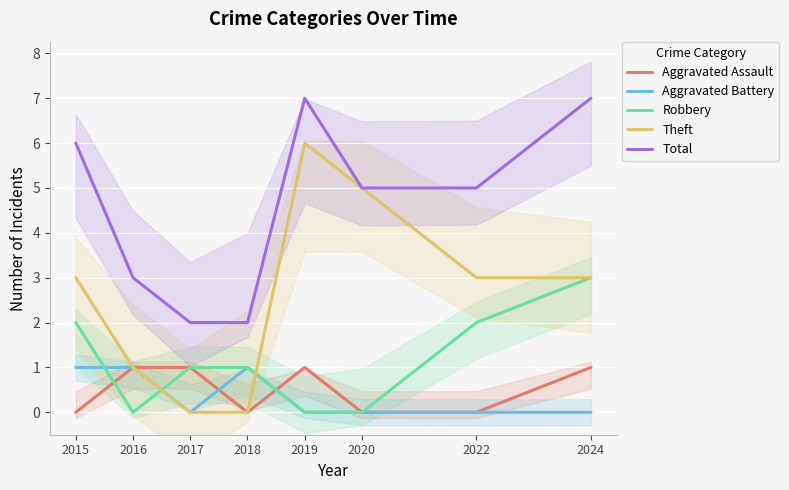

At which category does Robbery reach its first local valley?

2016